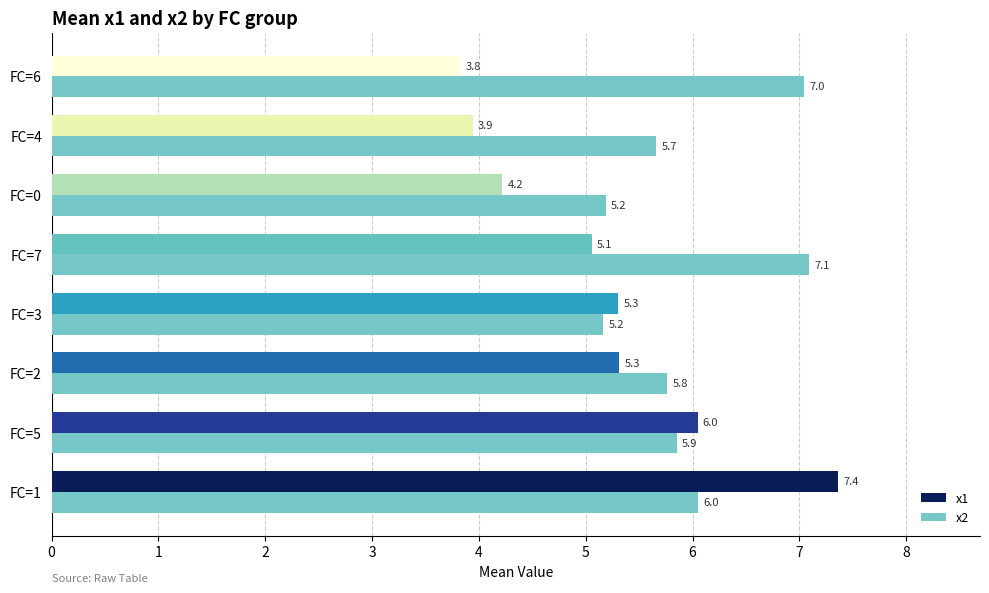

Where is x1 nearest to the value 5?

FC=7